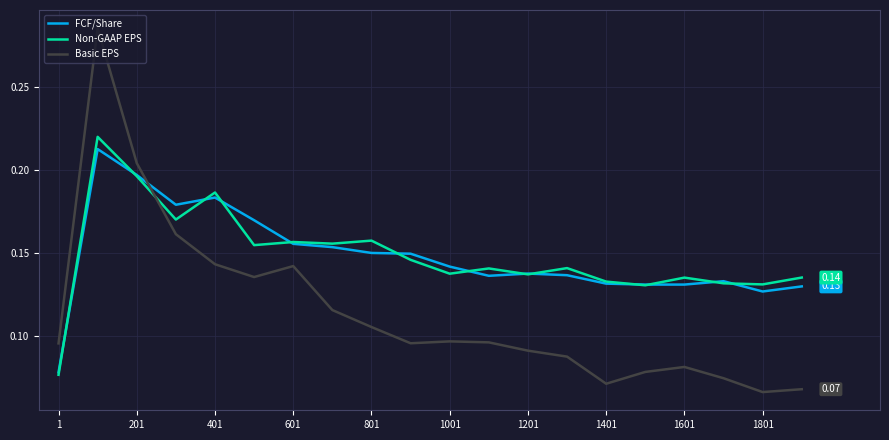

Which series has the widest spread of values?

Basic EPS